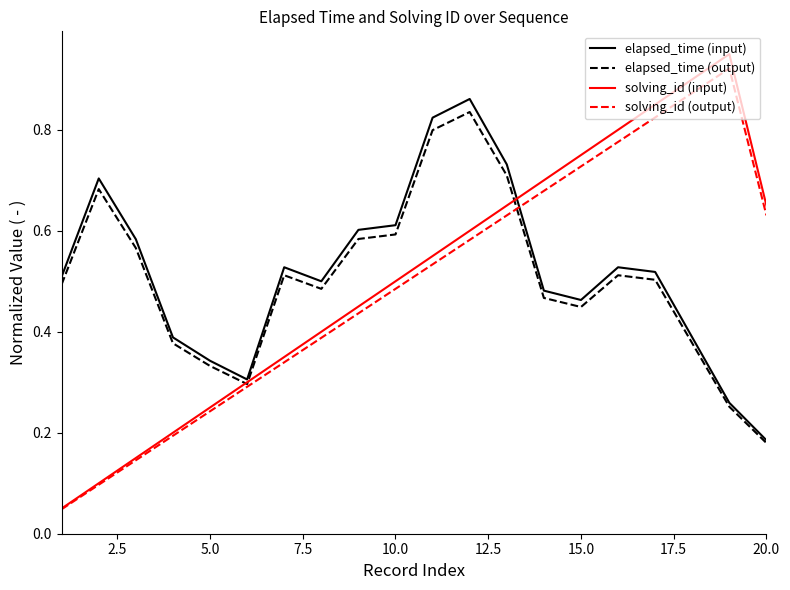

Which series has the widest spread of values?

solving_id (input)